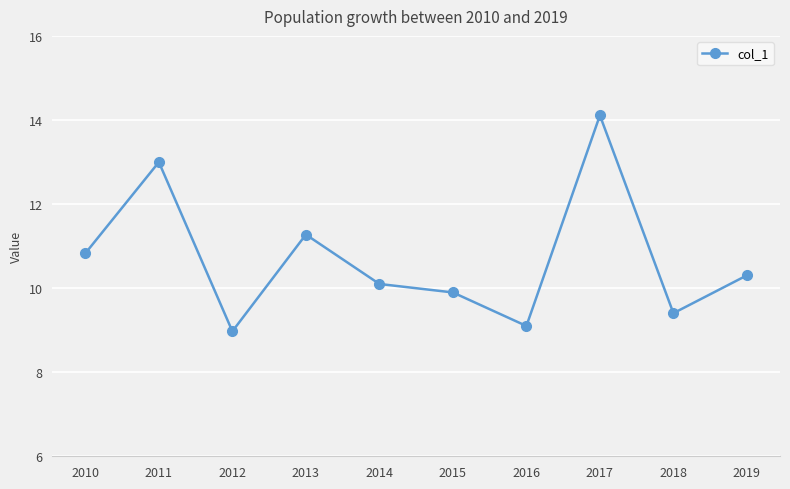

Is it true that the value at 2012 is 13.0?

False